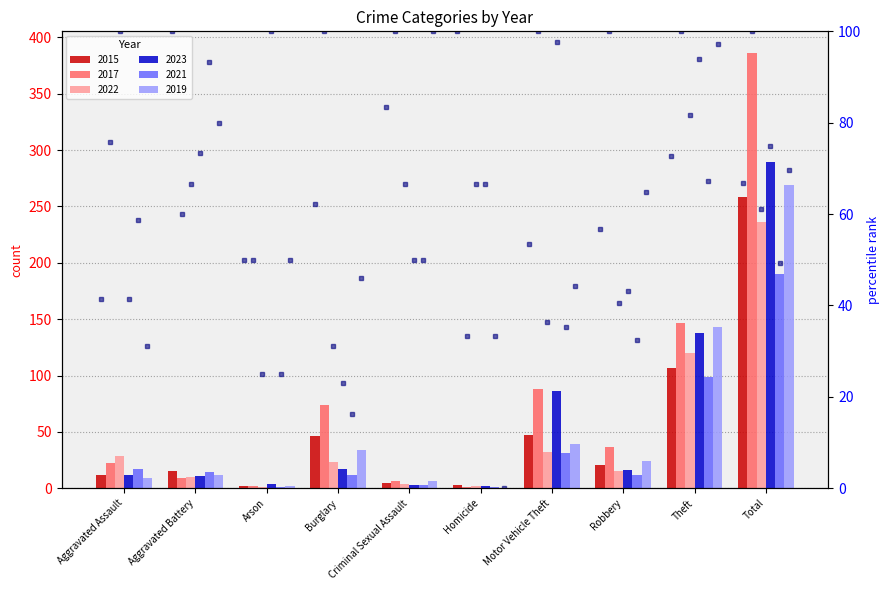

What is the label of the 3rd bar from the right?

Robbery